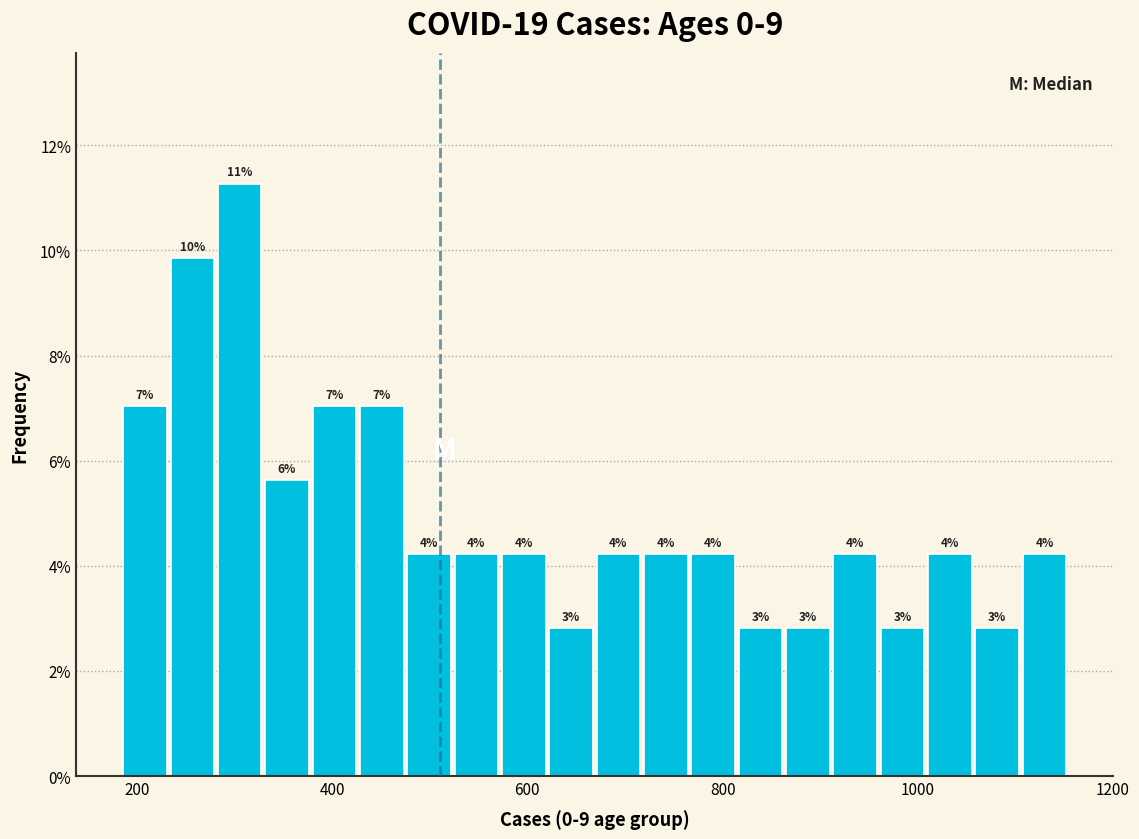

Around what value on the x-axis is the tallest bar? Give the approximate position of its centre, as read against the axis.

300